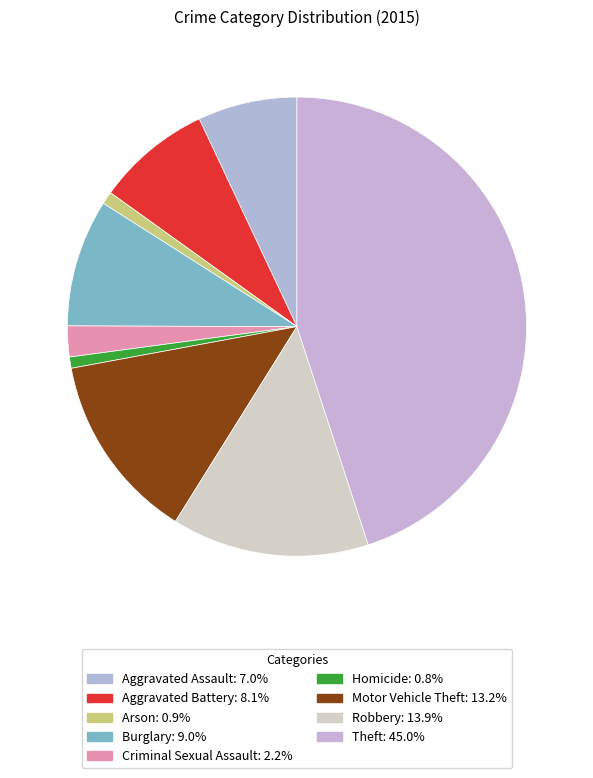

What percentage is the Arson slice, to the nearest percent?

1%